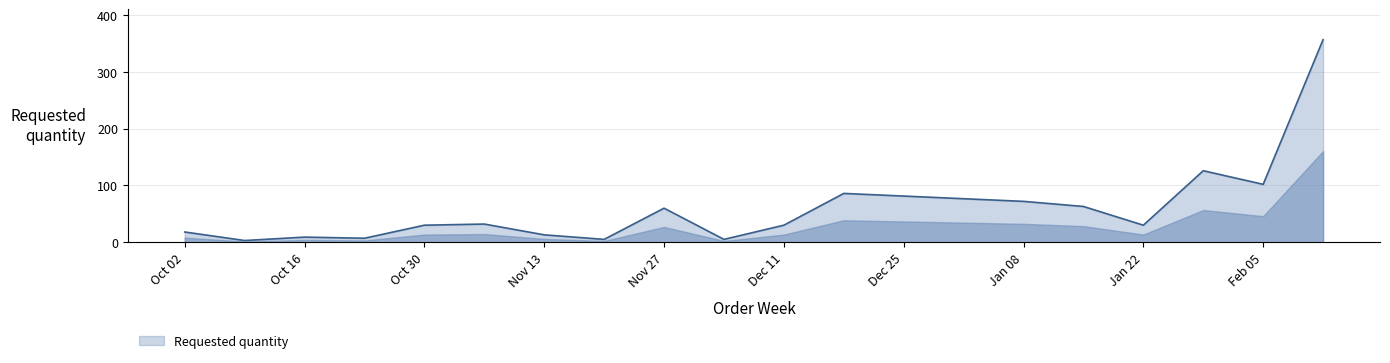

What is the difference between the maximum and minimum values?

354